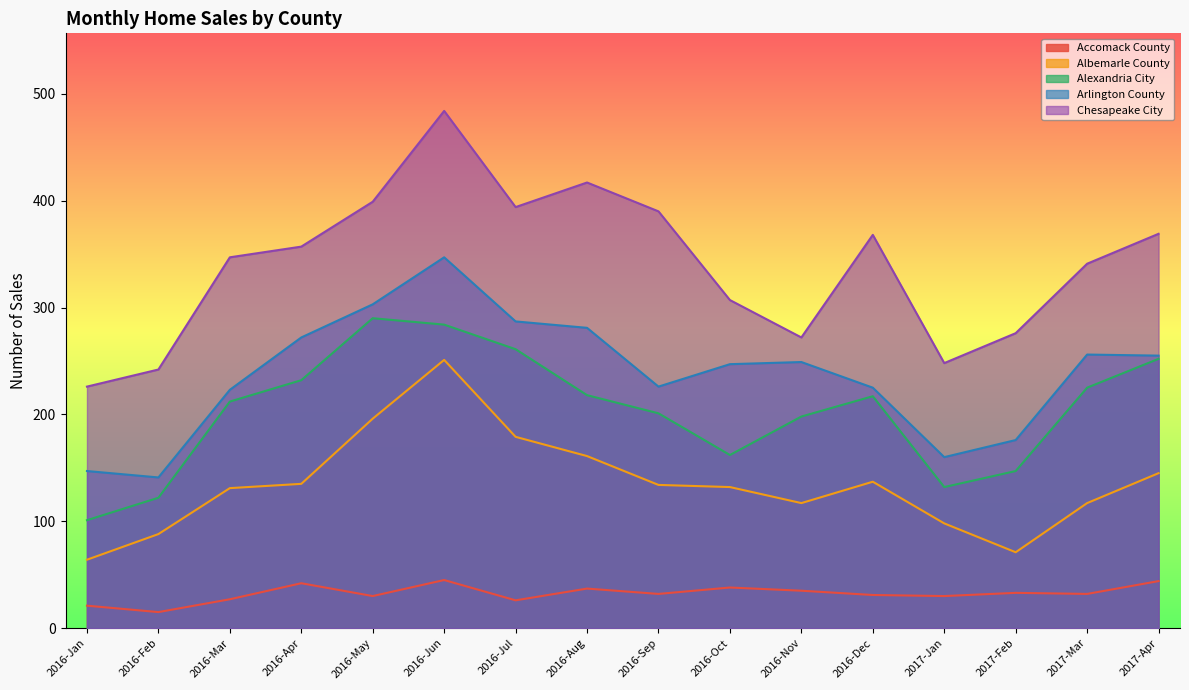

At which category is the sum across all series the highest?

2016-Jun